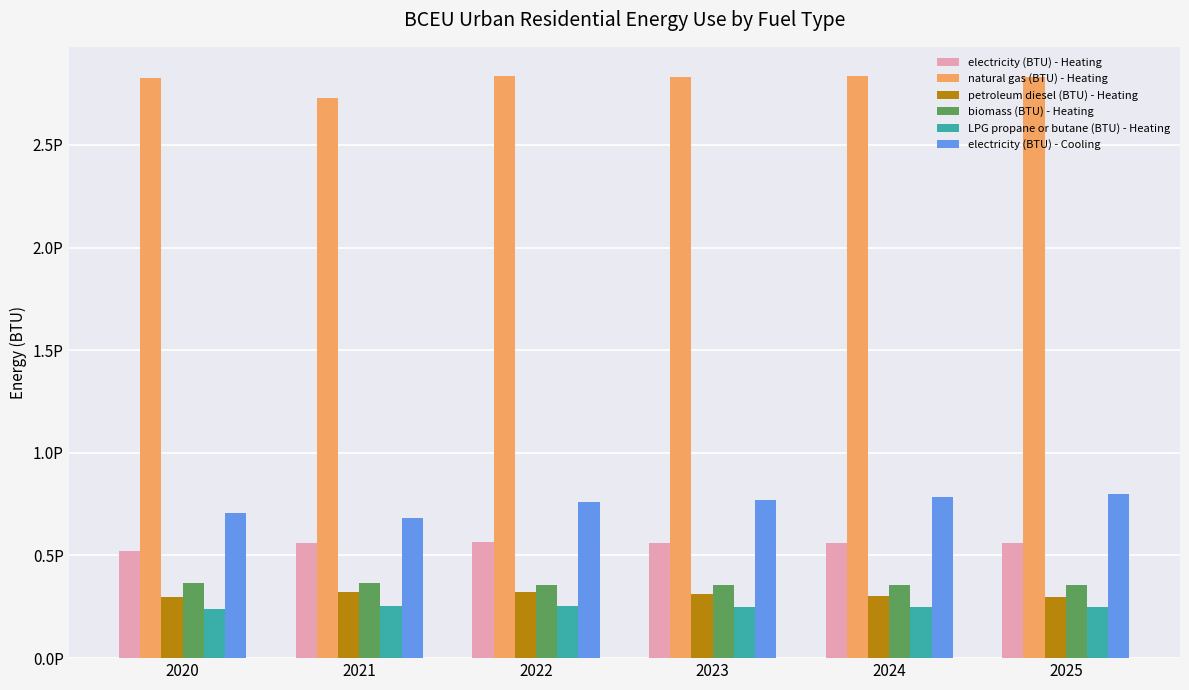

Rank the categories by electricity (BTU) - Heating value from lowest to highest.

2020, 2021, 2025, 2024, 2023, 2022